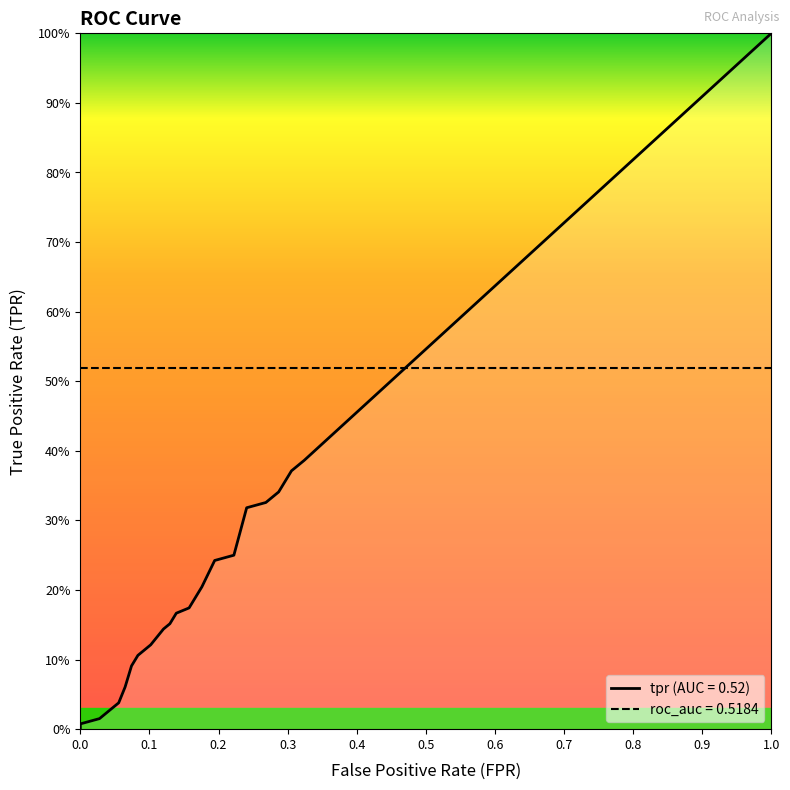

What is the approximate value of roc_auc at tpr?

0.5